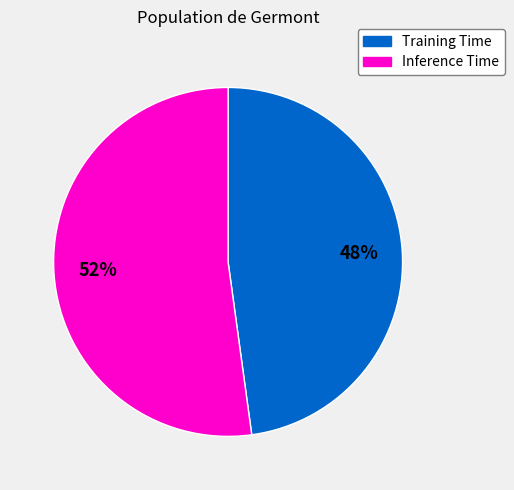

To the nearest percent, what is the average slice percentage?

50%